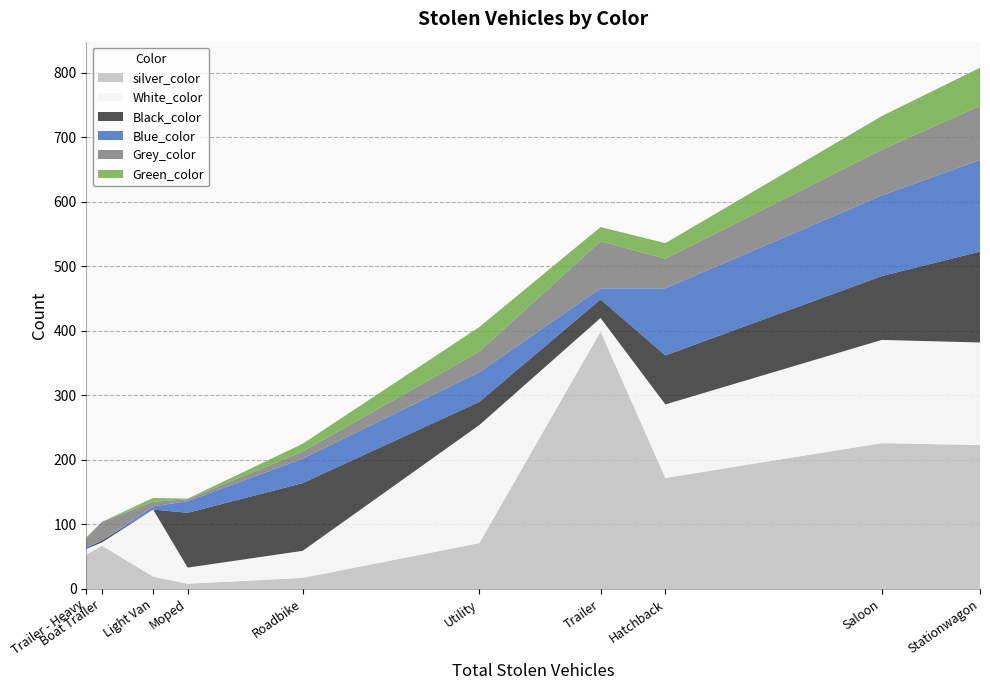

The silver_color series shows 399 at Trailer. True or false?

True